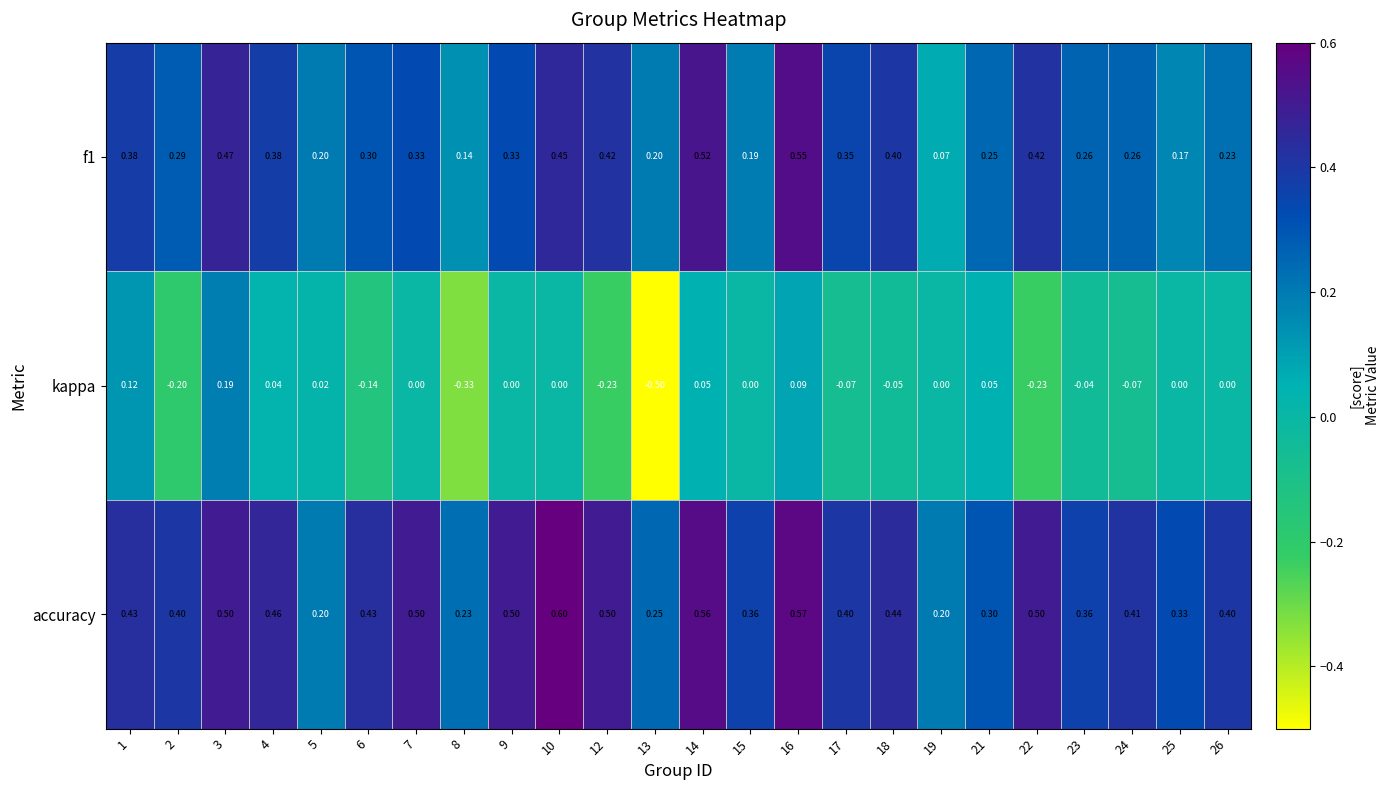

Which series has the widest spread of values?

kappa